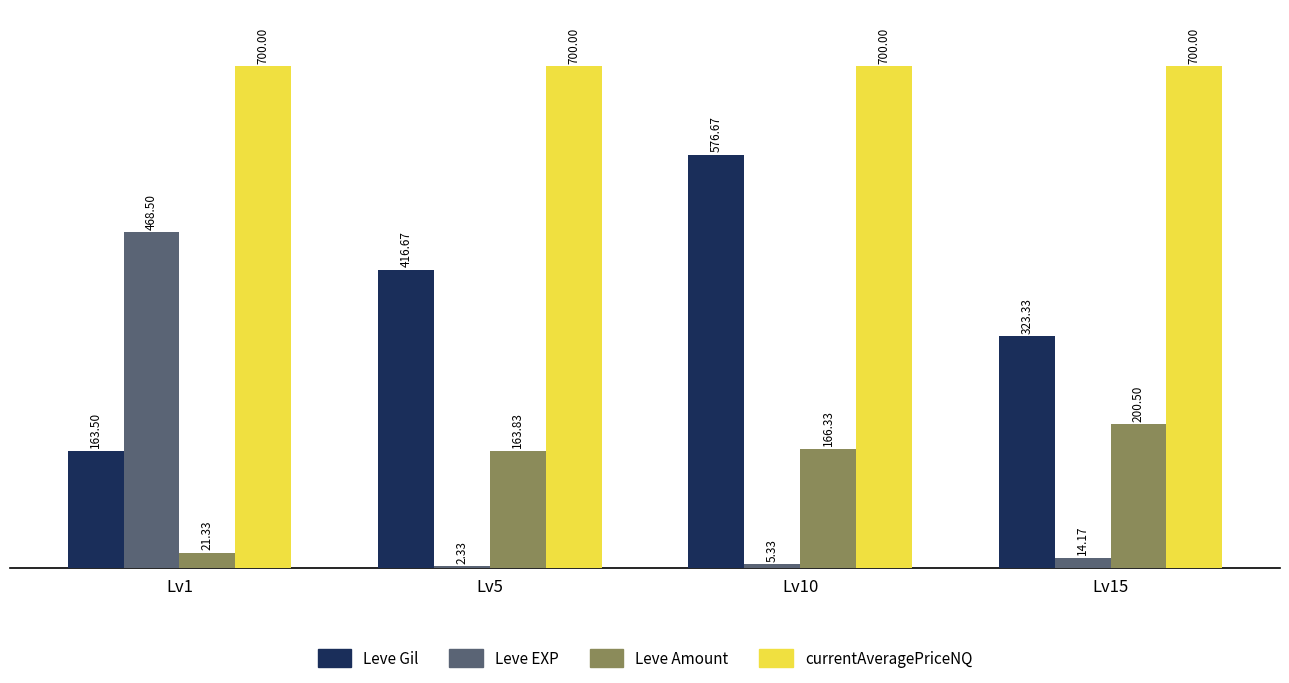

Between Lv1 and Lv15, which series saw the biggest shift?

Leve EXP